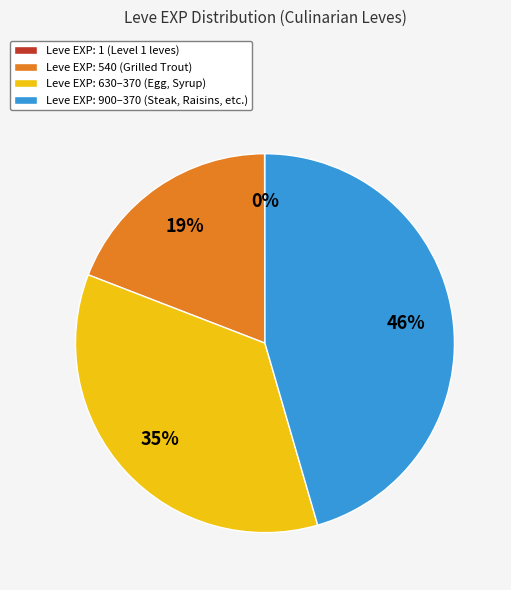

Is it true that Leve EXP: 540 (Grilled Trout) is 19% of the pie?

True